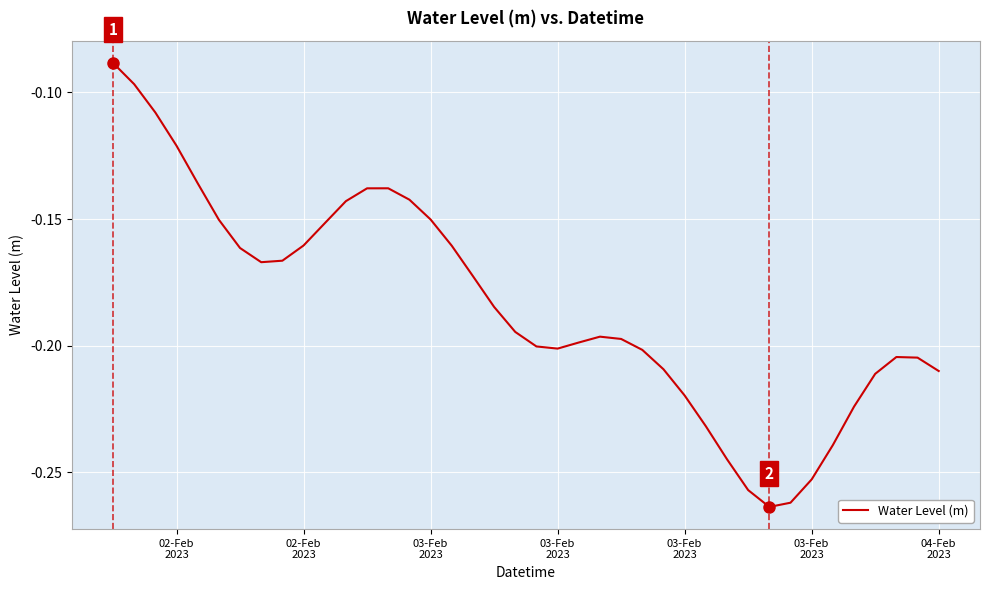

How many lines are shown in the chart?

1